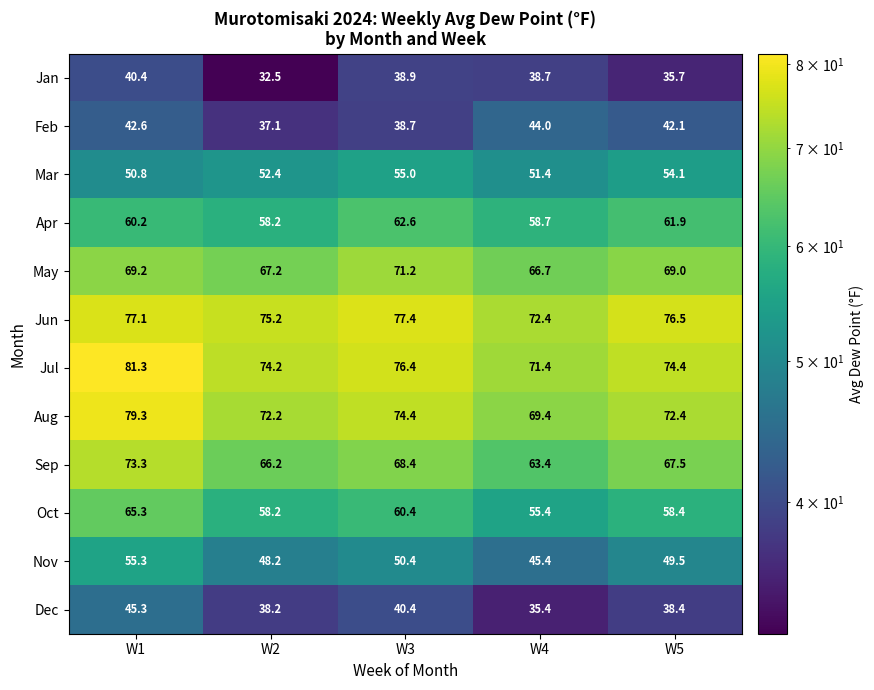

Between W2 and W5, which series saw the biggest shift?

Feb